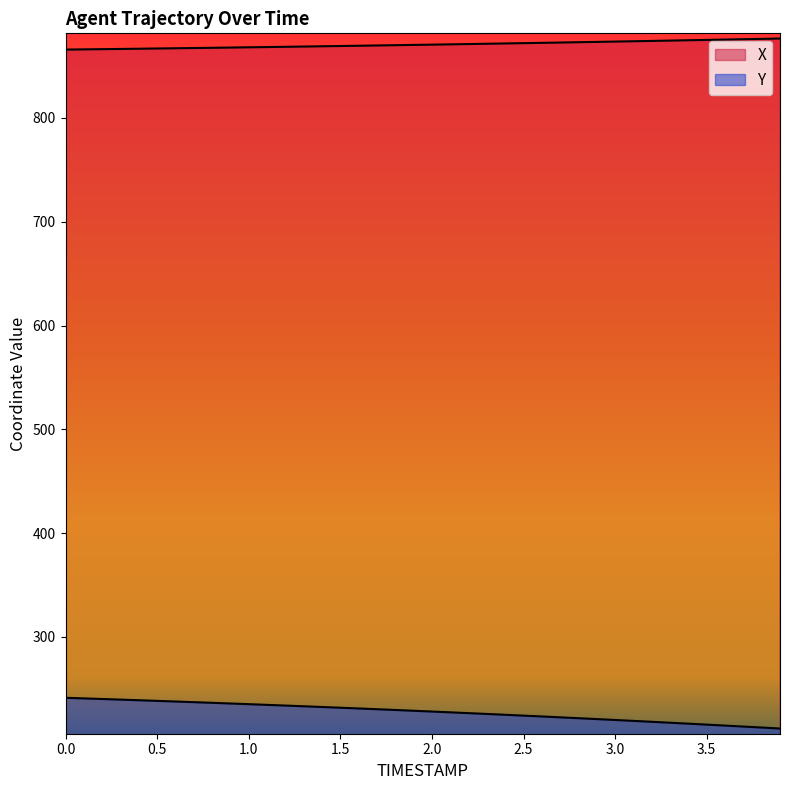

Rank the categories by X value from highest to lowest.

3.9, 3.8, 3.7, 3.6, 3.5, 3.4, 3.3, 3.2, 3.1, 3.0, 2.9, 2.8, 2.7, 2.6, 2.5, 2.4, 2.3, 2.2, 2.1, 2.0, 1.9, 1.8, 1.7, 1.6, 1.5, 1.4, 1.3, 1.2, 1.1, 1.0, 0.9, 0.8, 0.7, 0.6, 0.5, 0.4, 0.3, 0.2, 0.1, 0.0